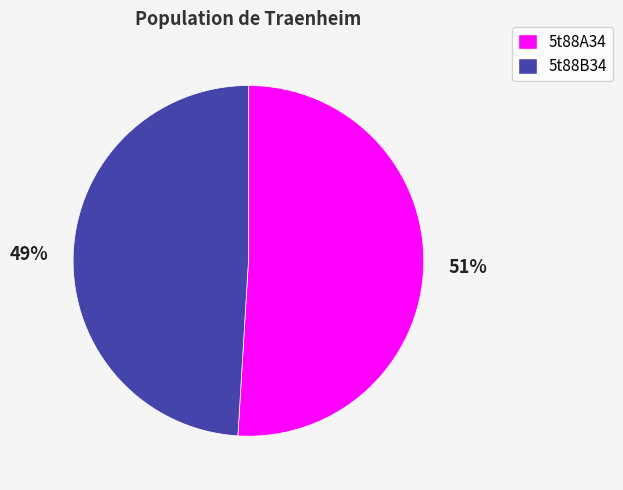

What percentage is the 5t88B34 slice, to the nearest percent?

49%